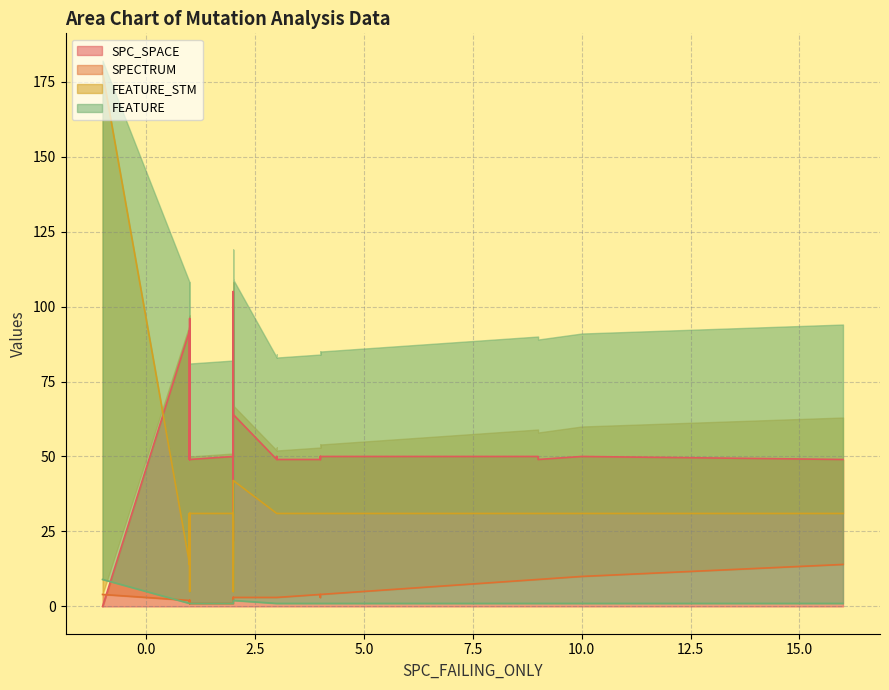

How many interior local valleys does the FEATURE_STM series have?

5